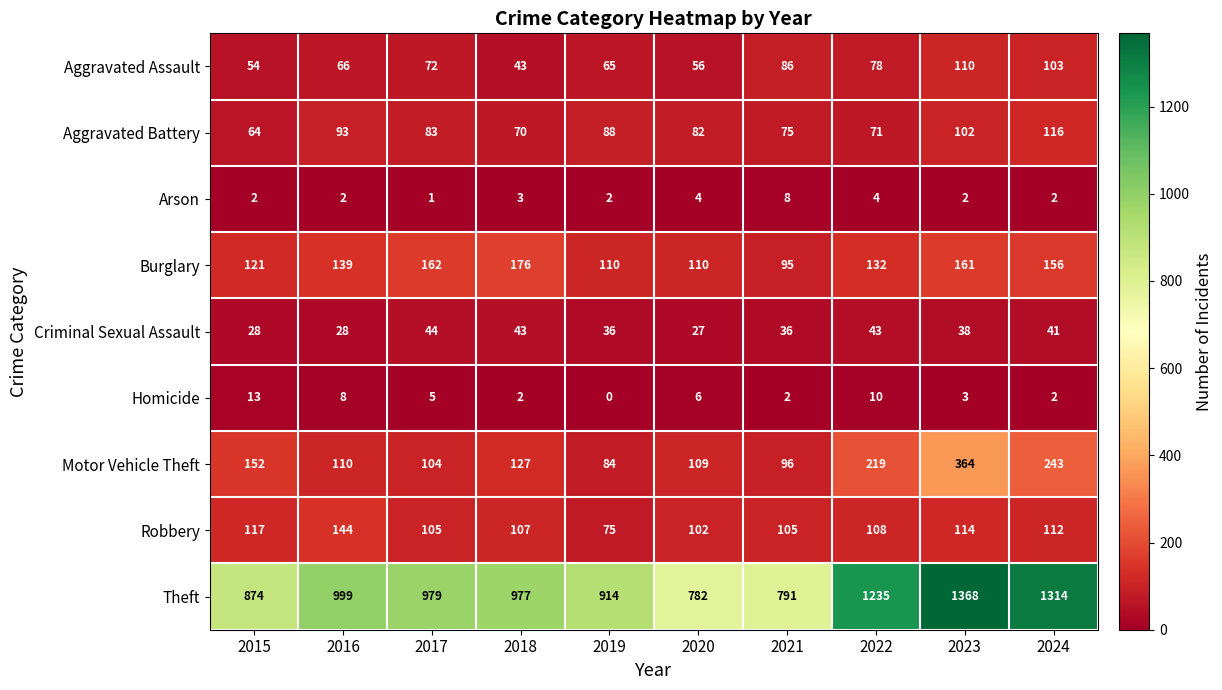

What is the difference between the maximum and minimum values in the Motor Vehicle Theft series?

280